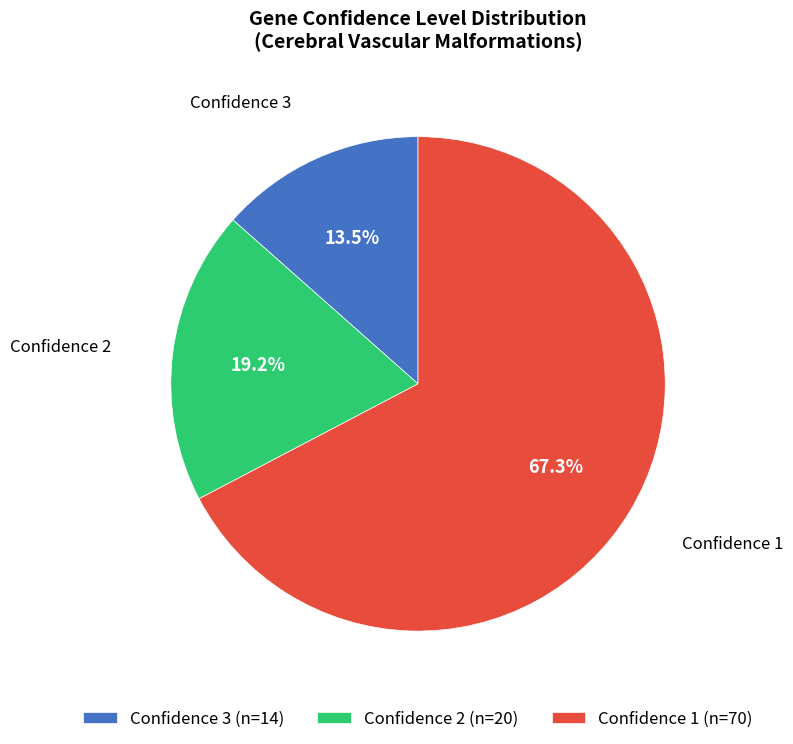

Rank the categories by value from lowest to highest.

Confidence 3 (n=14), Confidence 2 (n=20), Confidence 1 (n=70)